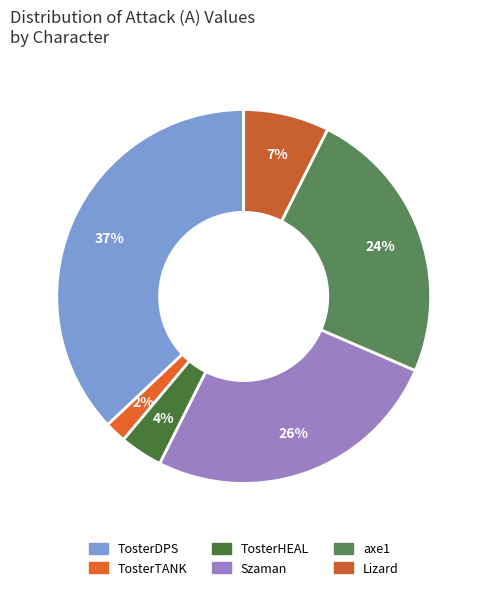

To the nearest percent, what is the combined percentage of TosterTANK and axe1?

26%